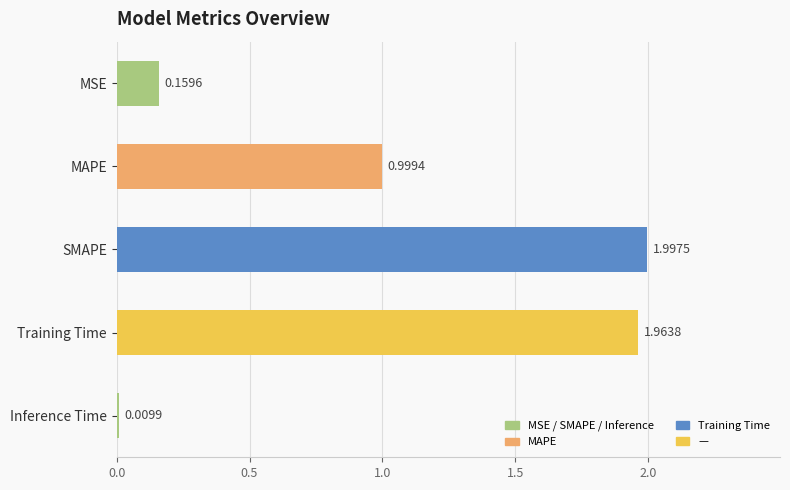

Count the number of categories in the chart.

5